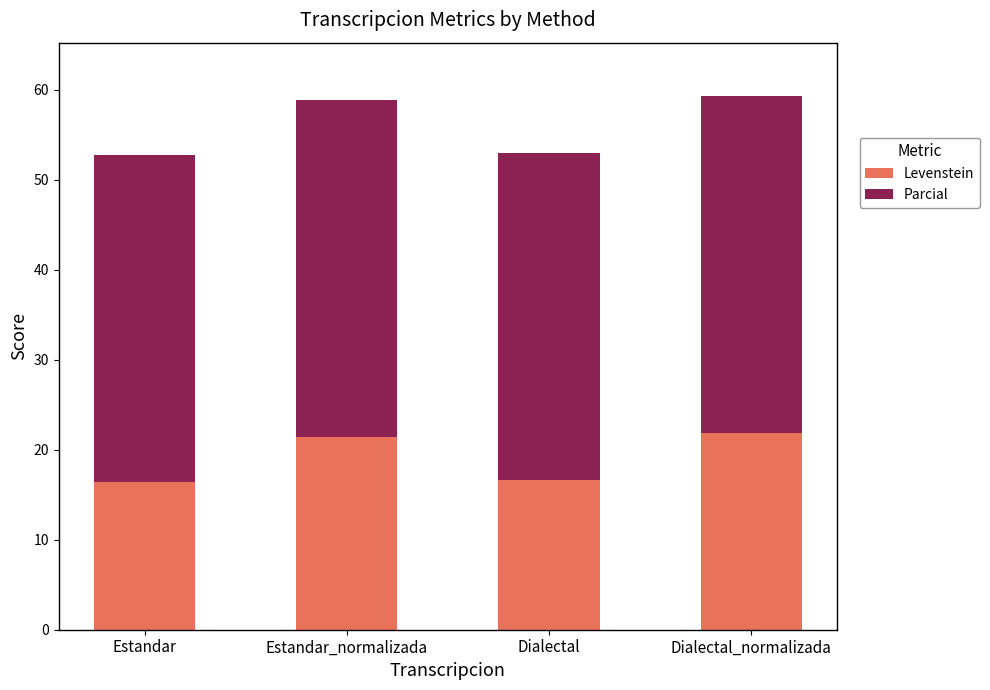

What is the total value across all series at Dialectal_normalizada?

59.3